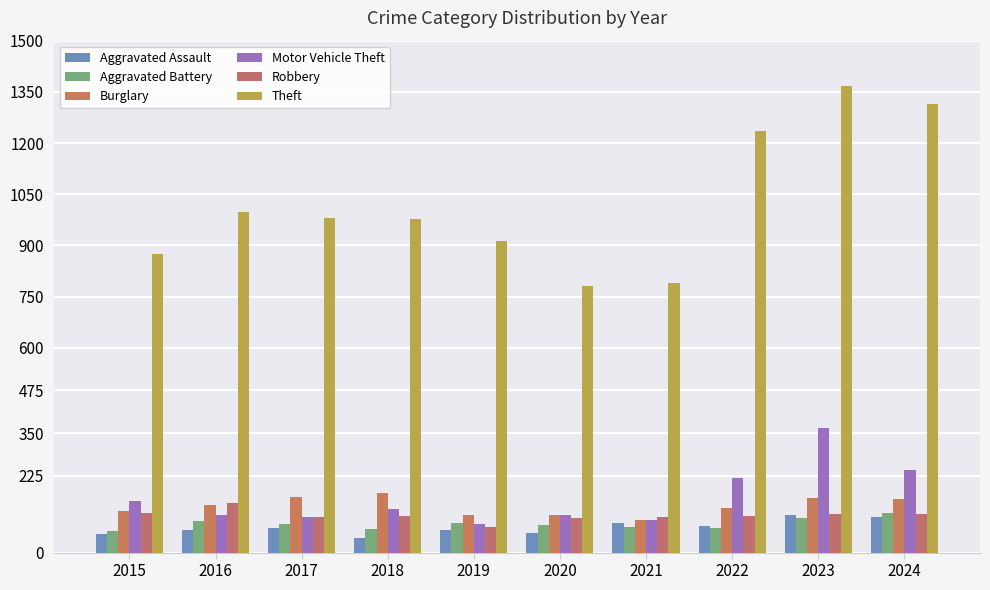

At how many categories does at least one series exceed 339?

10